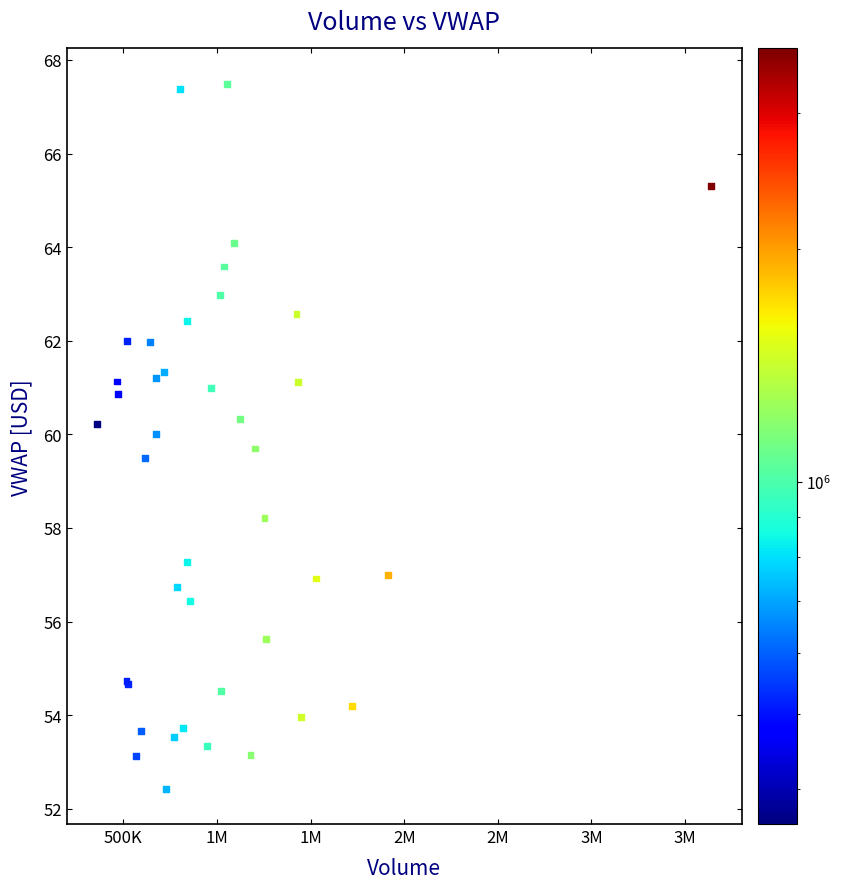

What Y value in the scatter plot is closest to 59?

59.5